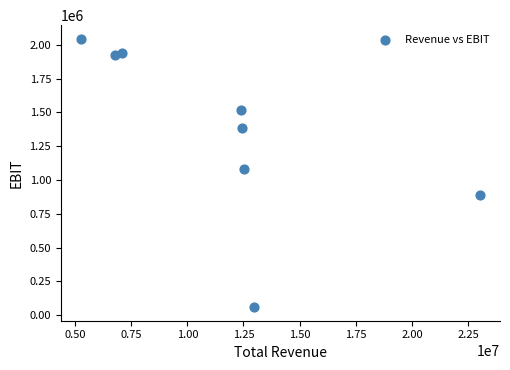

What Y value in the scatter plot is closest to 1052000?

1084000